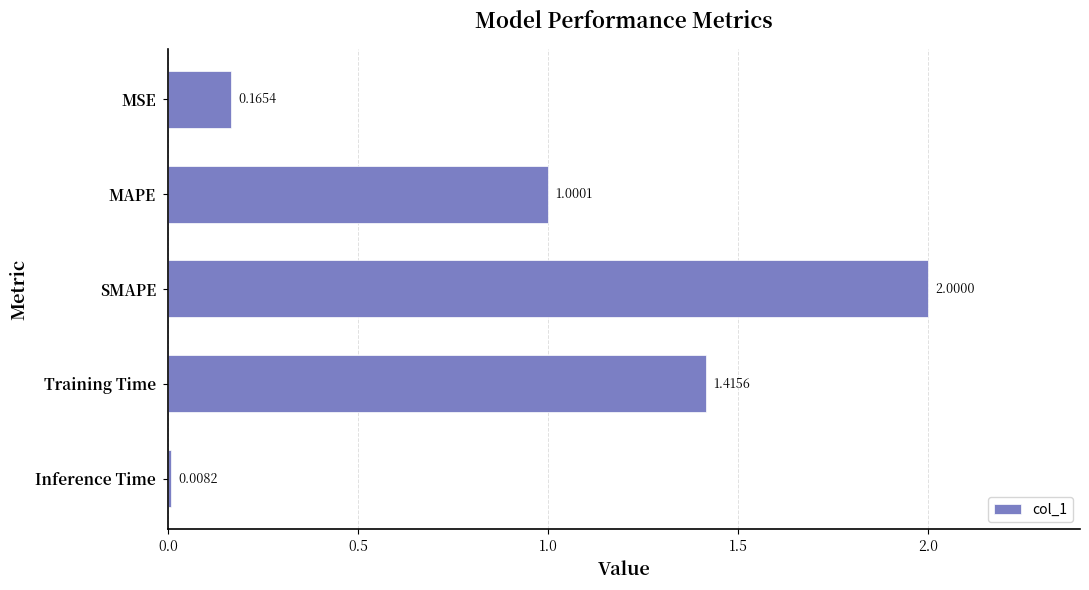

What is the difference between the maximum and minimum values?

2.0